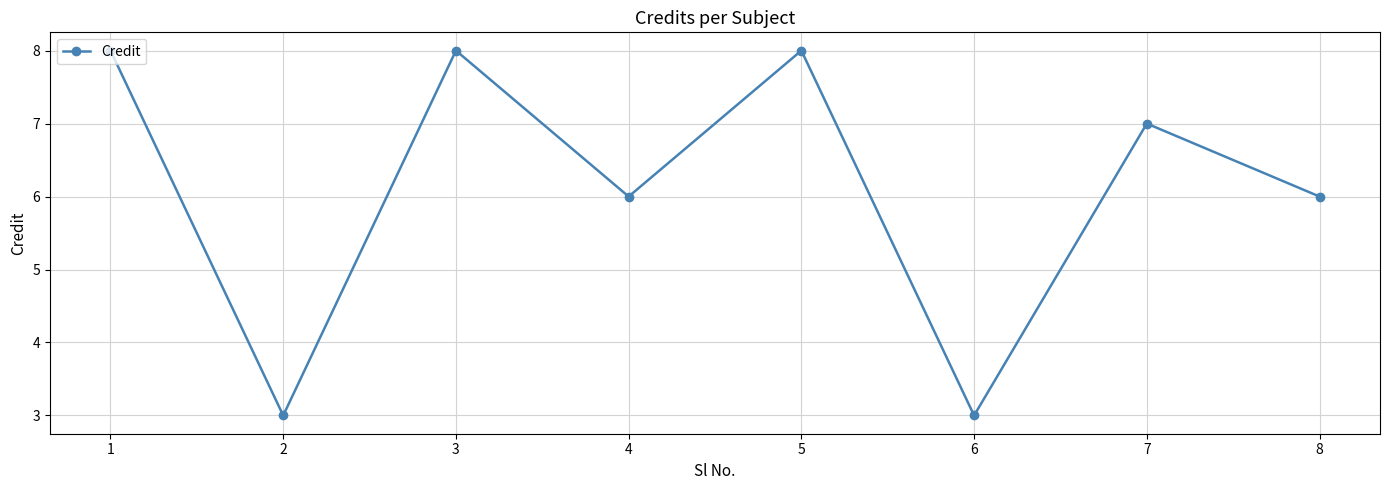

What is the difference between the values at 4 and 3?

2